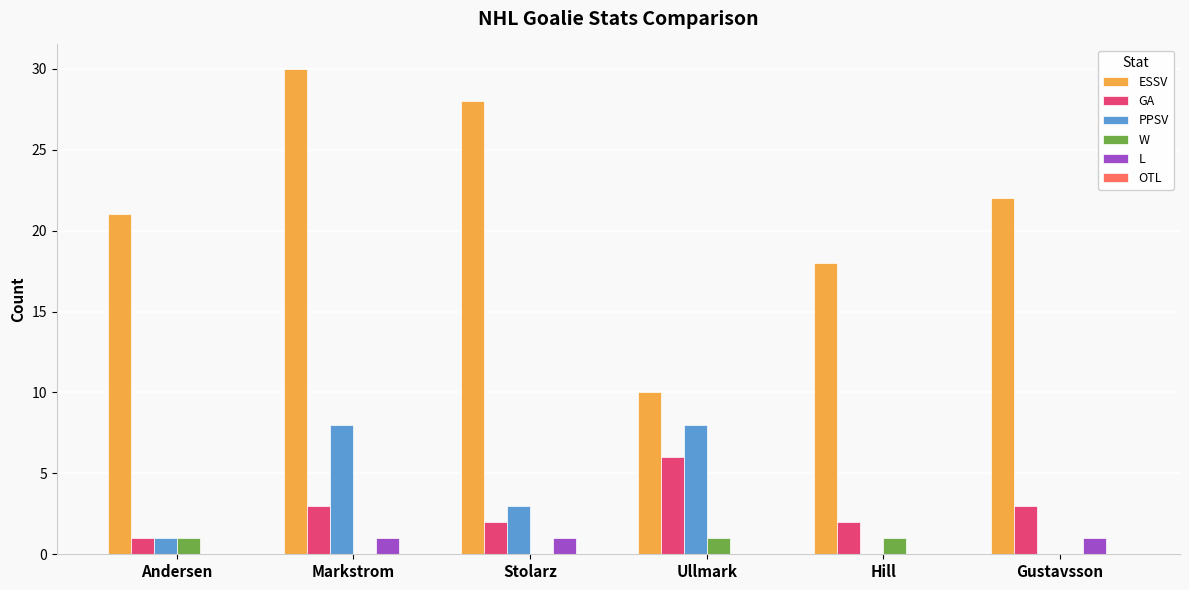

What is the highest value of the GA series?

6